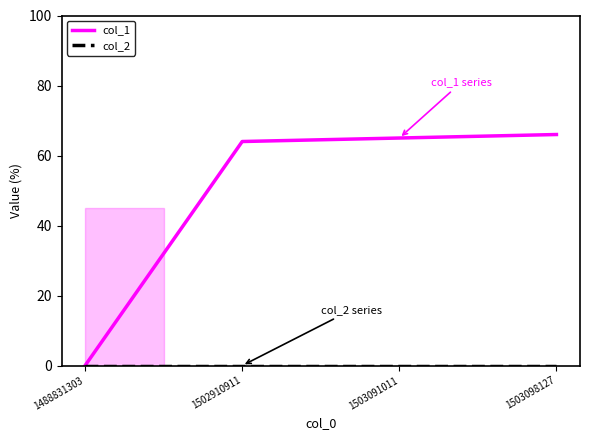

Which series has the largest range (max minus min)?

col_1